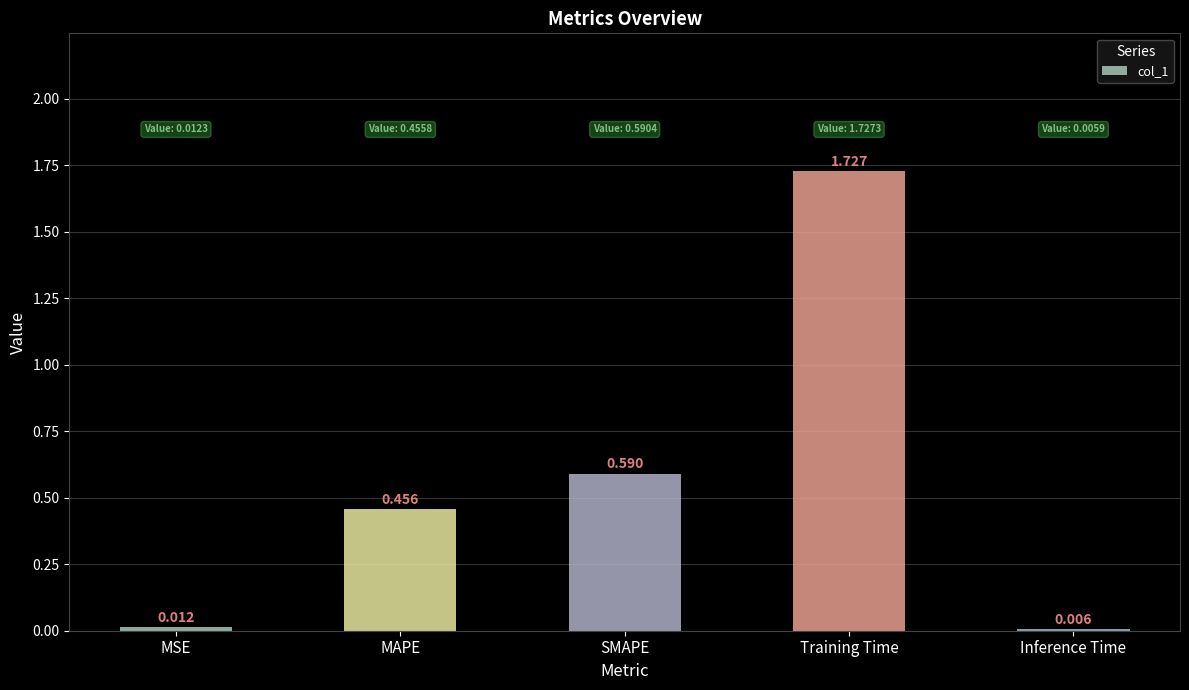

Where is the data nearest to the value 0?

Inference Time